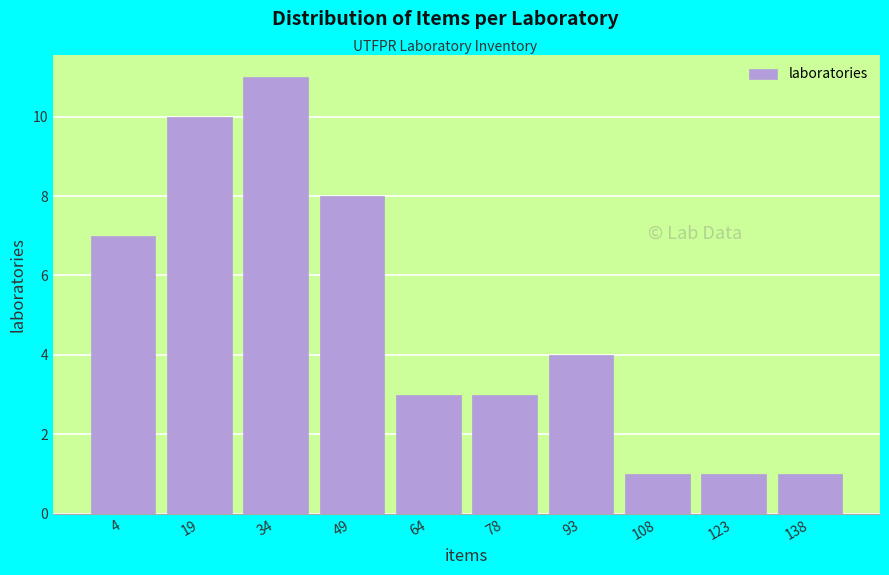

Reading left to right, what are all the values shown in this chart?

7	10	11	8	3	3	4	1	1	1